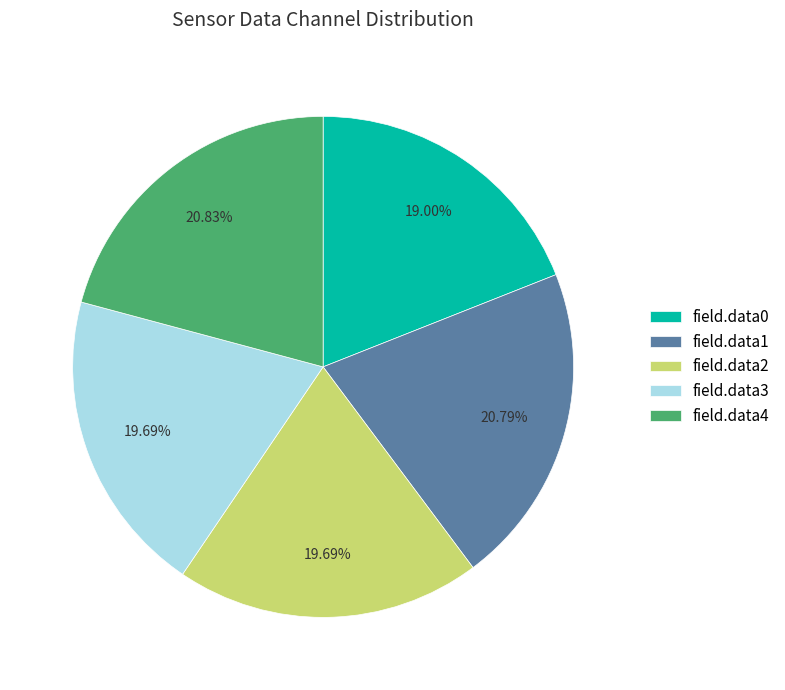

Is there any slice that represents more than half of the pie?

No